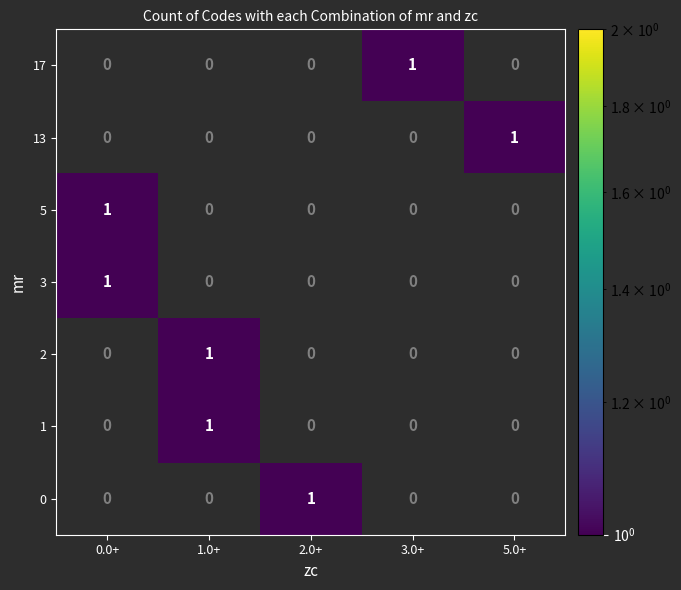

At how many categories does at least one series exceed 0?

5